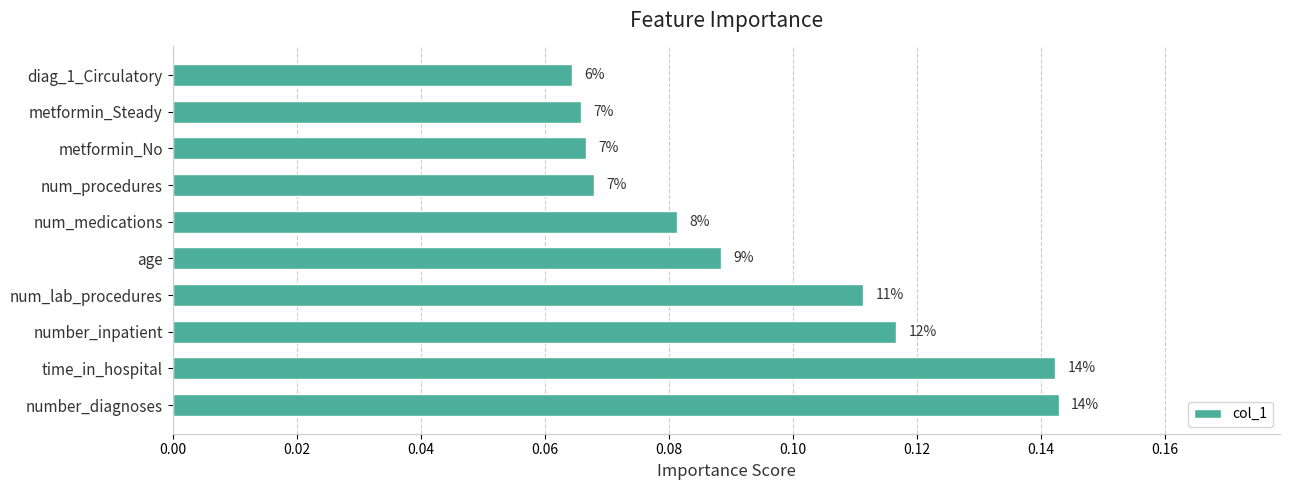

How many bars are there in total?

10